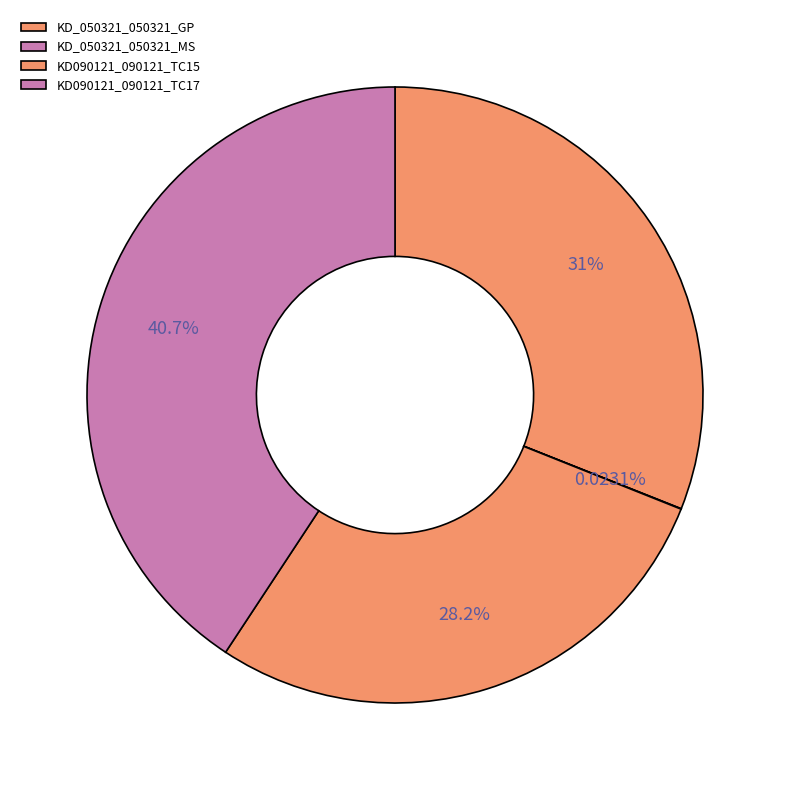

Which has a higher value, KD090121_090121_TC17 or KD_050321_050321_GP?

KD090121_090121_TC17